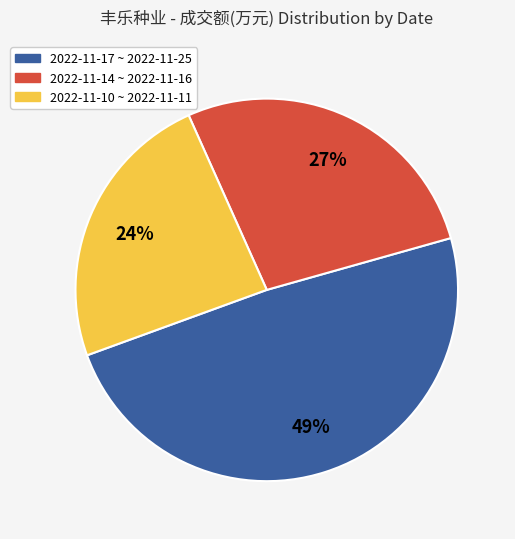

Which category has the biggest portion of the pie?

2022-11-17 ~ 2022-11-25